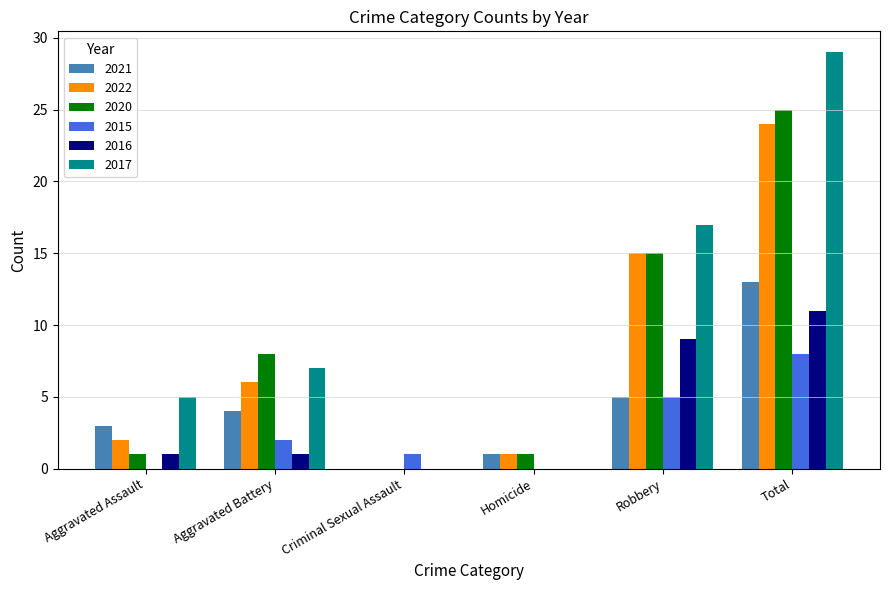

What is the spread (max minus min) of values at Aggravated Assault?

5